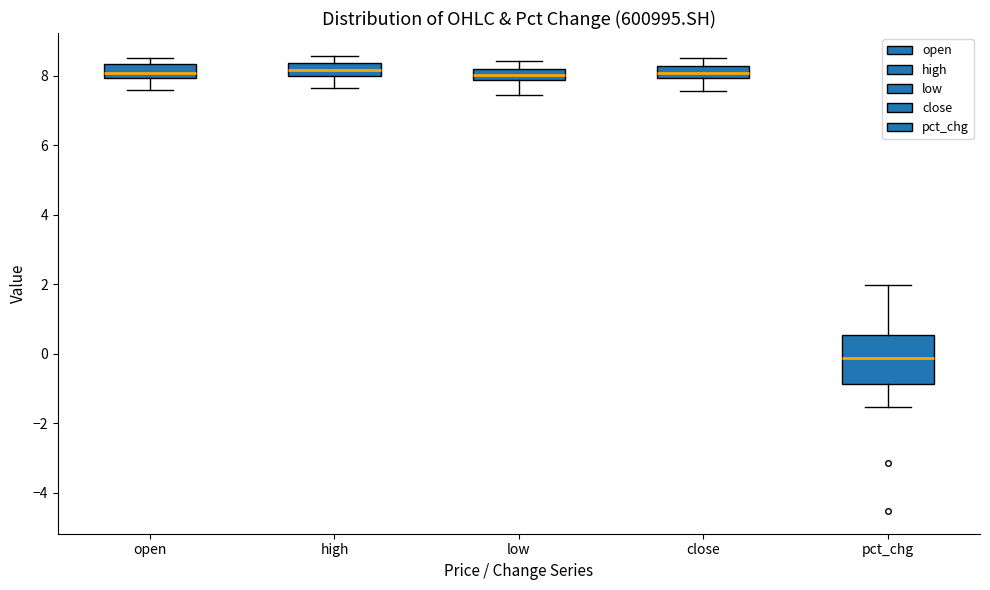

Which box's median line is the lowest?

pct_chg